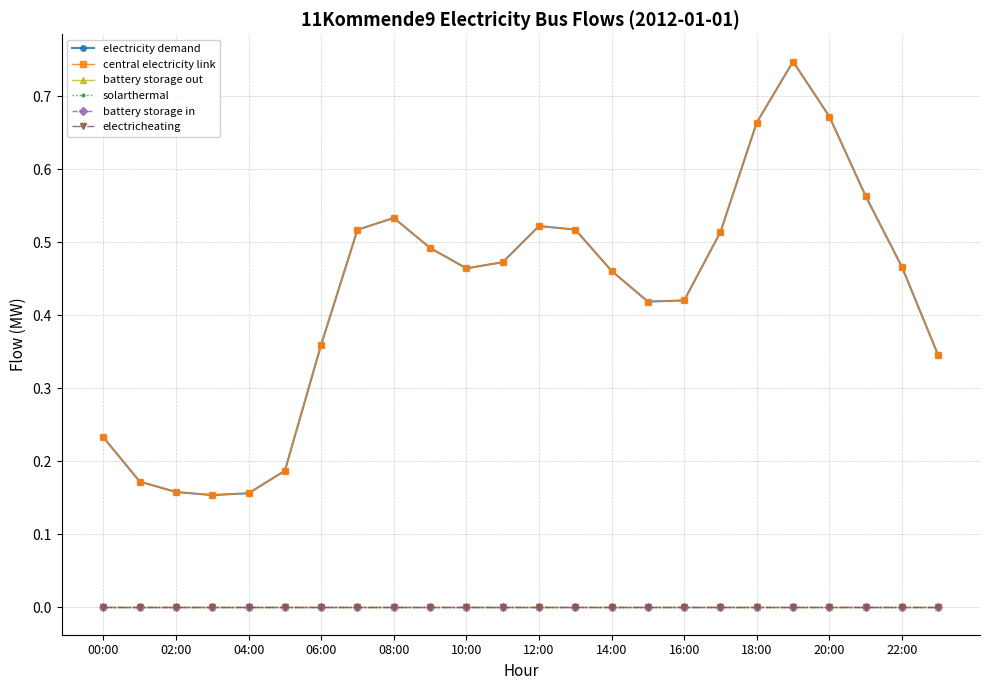

At how many categories does at least one series exceed 0?

24